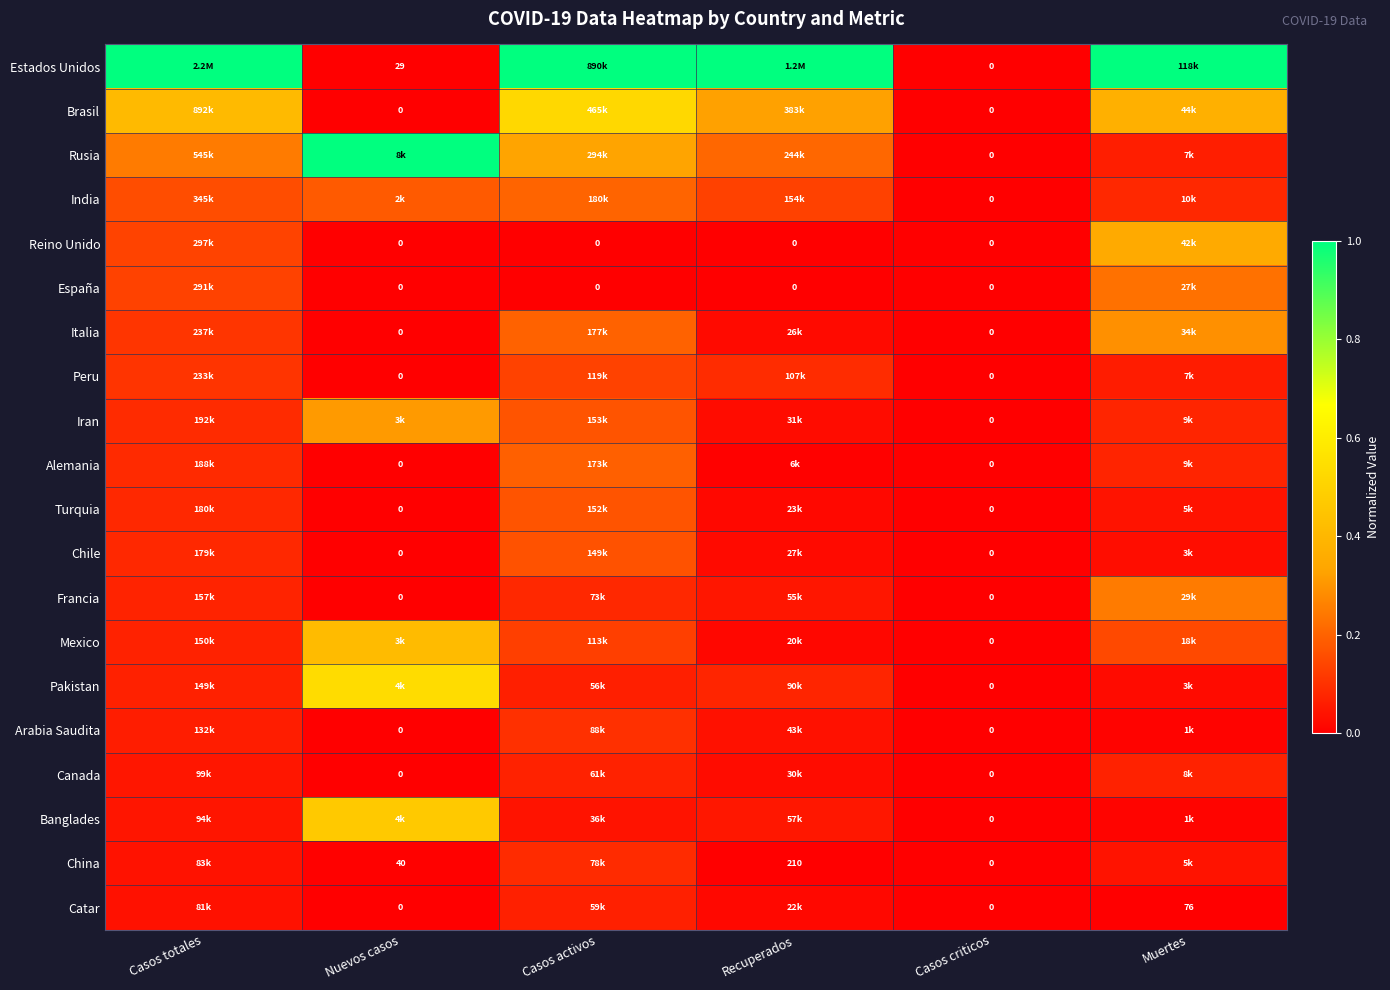

The Chile series shows 0.0 at Recuperados. True or false?

False